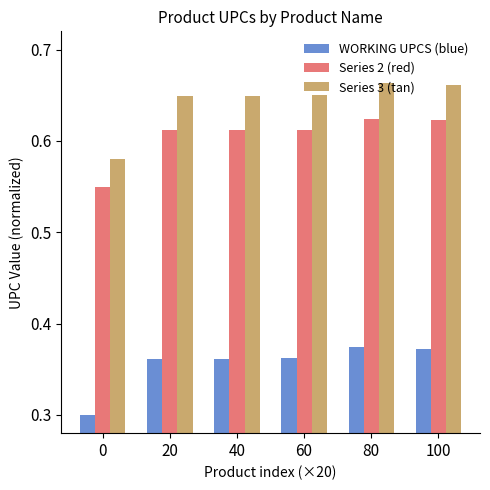

Count the number of categories in the chart.

6